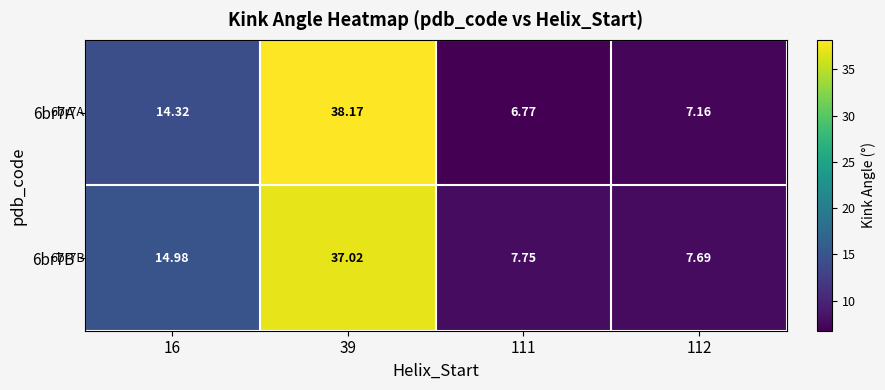

Is the value of 6br7B at 39 greater than the value of 6br7A at 112?

Yes